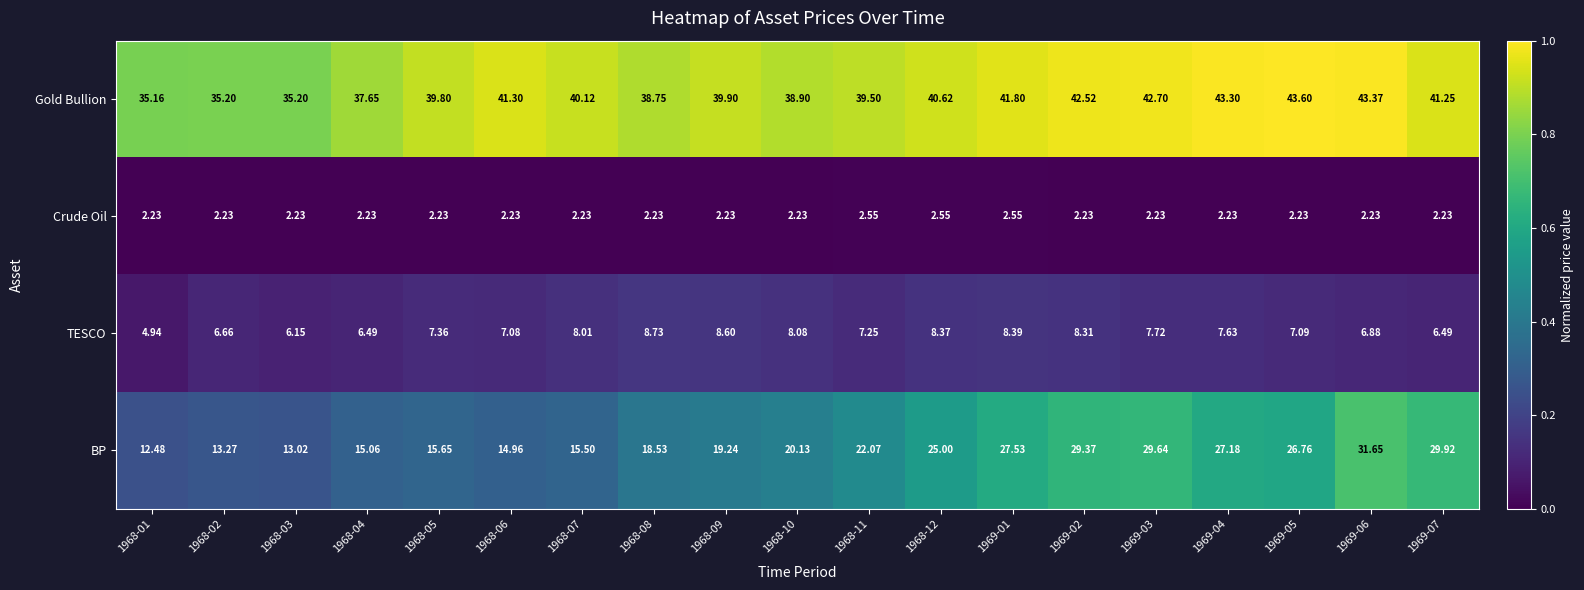

Is the value of Crude Oil at 1968-08 greater than the value of TESCO at 1968-06?

No